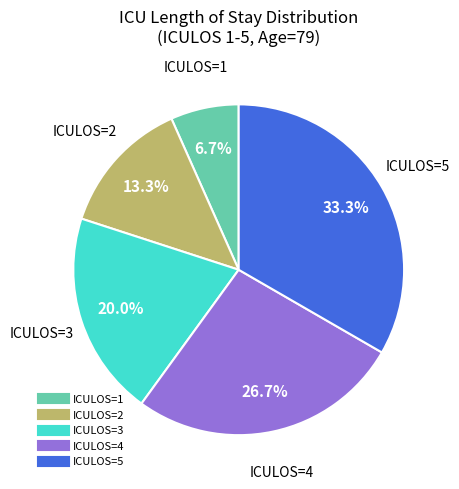

Does any single category account for the majority?

No